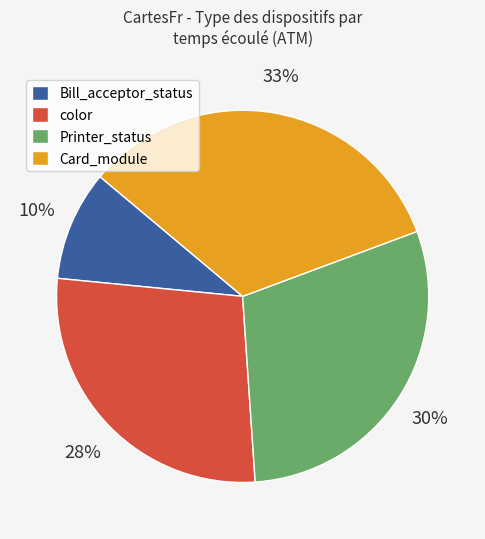

Between color and Printer_status, which is larger?

Printer_status